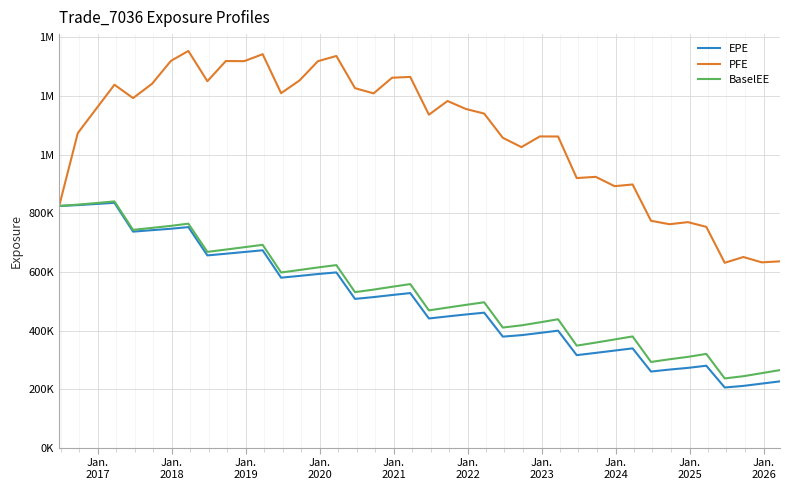

Which series has the widest spread of values?

PFE